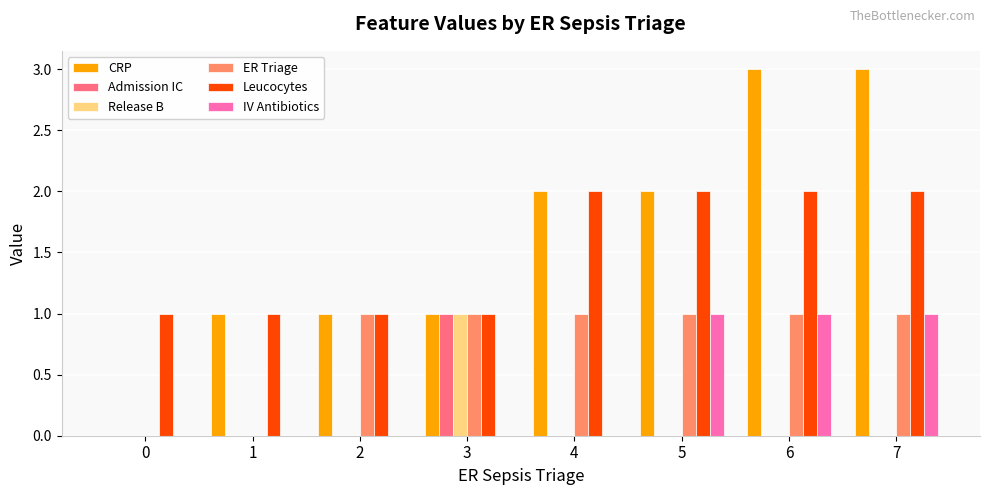

Which series changed the most between 1 and 7?

CRP